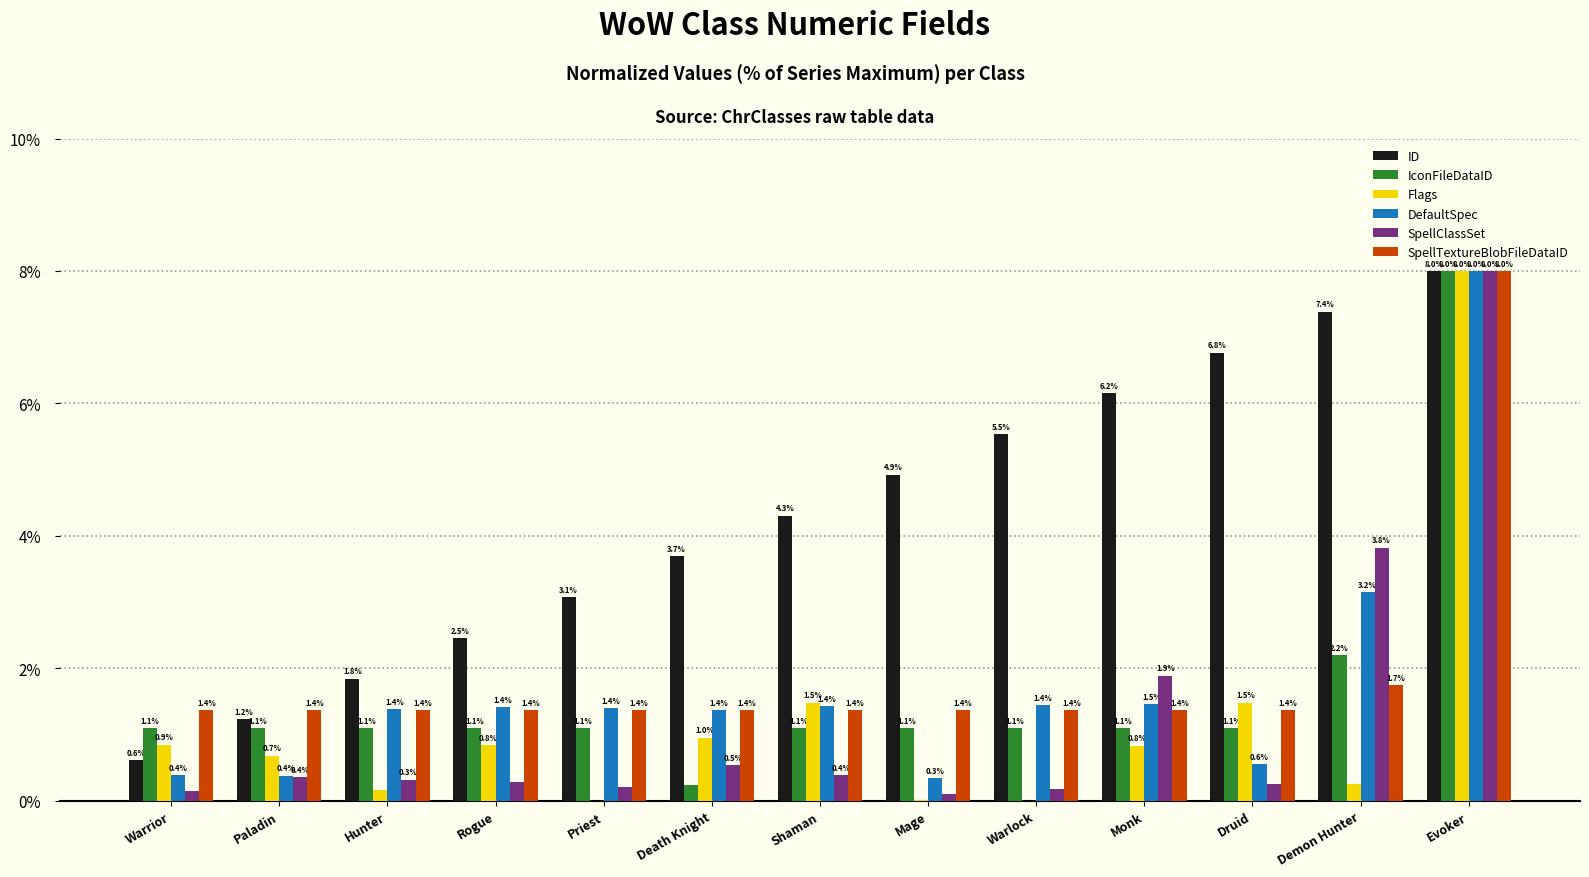

What are all the series names shown in the legend?

ID, IconFileDataID, Flags, DefaultSpec, SpellClassSet, SpellTextureBlobFileDataID